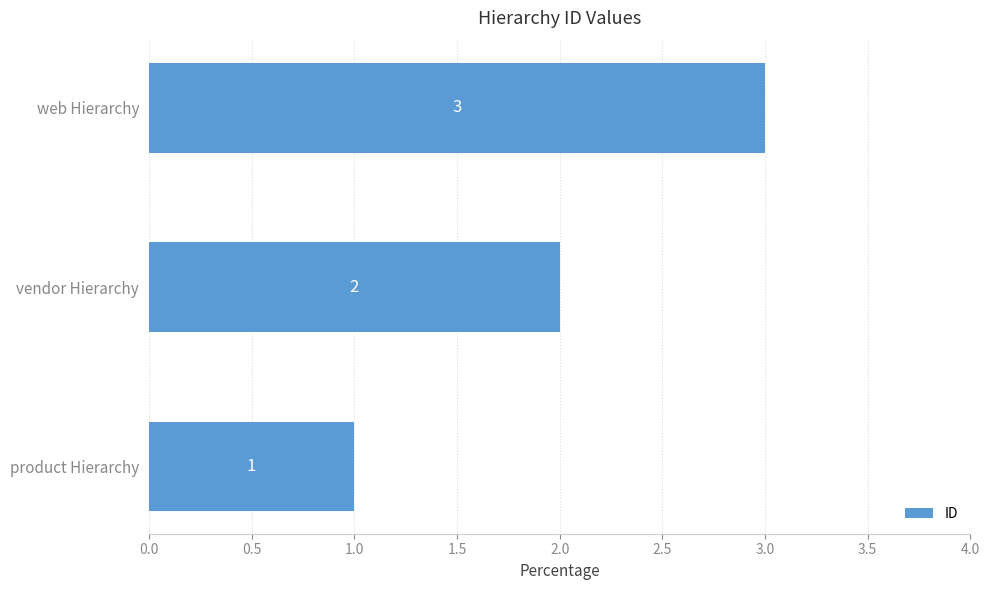

How many values are between 1 and 3?

3